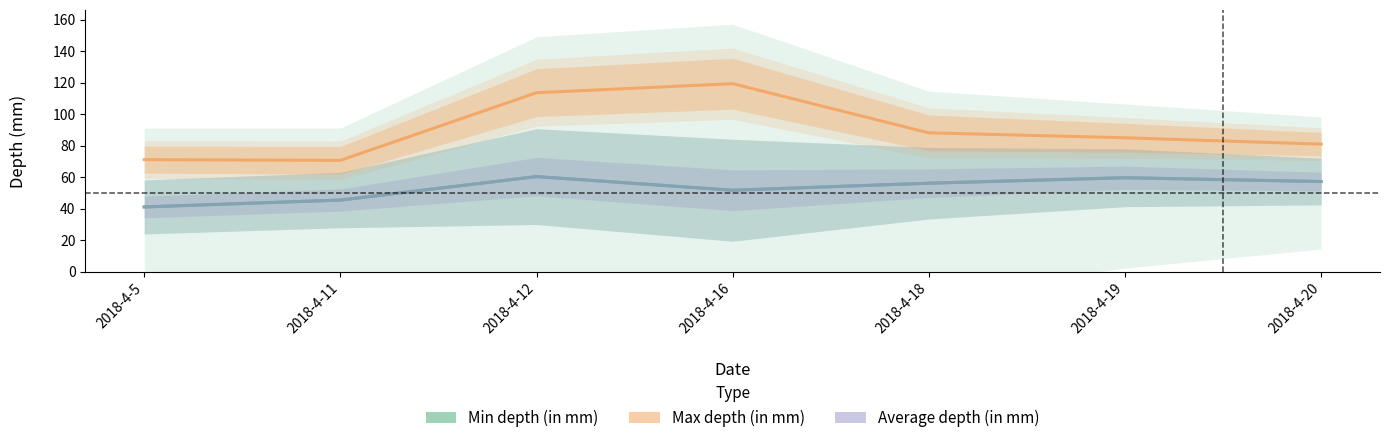

Does the chart have visible grid lines?

No